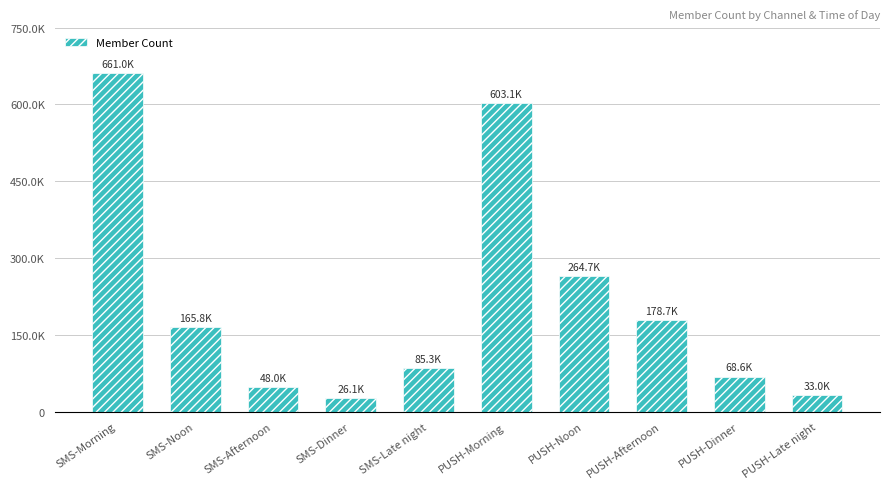

What is the minimum value shown in the chart?

26060